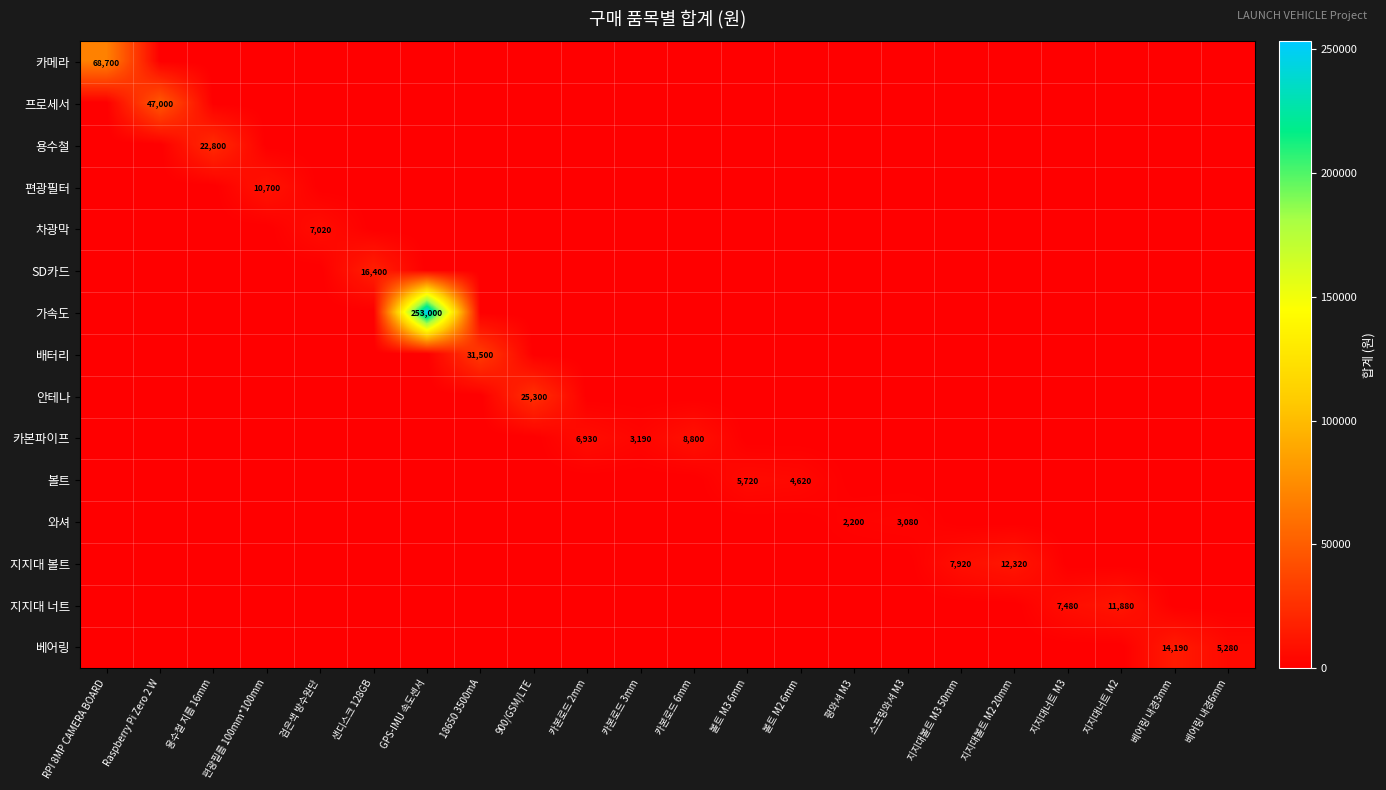

At how many categories does at least one series exceed 169026?

1